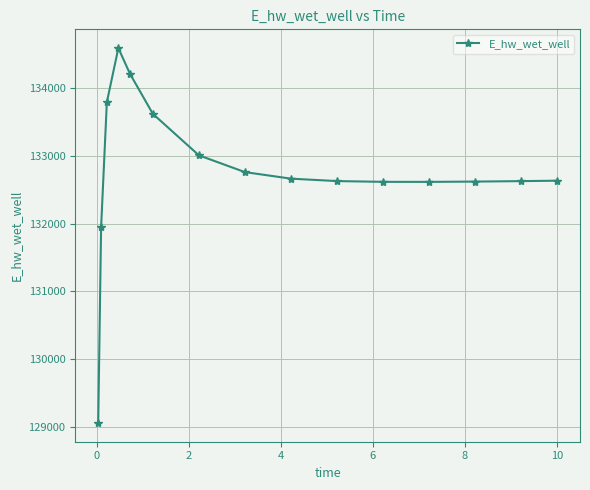

What is the greatest value displayed?

134589.7